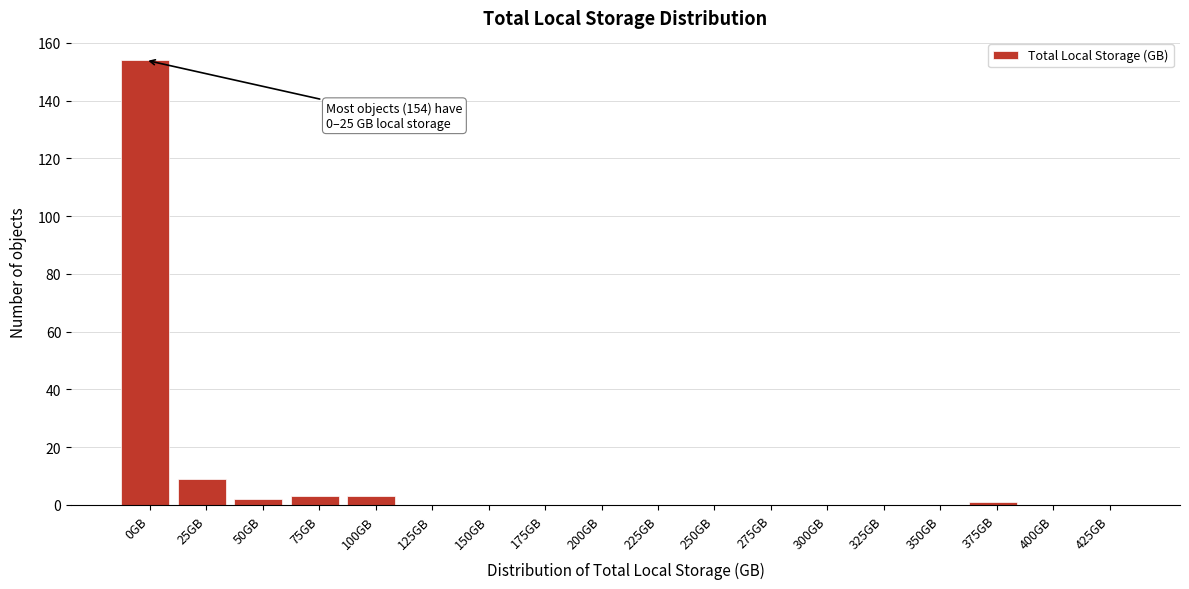

Reading left to right, what are all the values shown in this chart?

0GB=154	25GB=9	50GB=2	75GB=3	100GB=3	125GB=0	150GB=0	175GB=0	200GB=0	225GB=0	250GB=0	275GB=0	300GB=0	325GB=0	350GB=0	375GB=1	400GB=0	425GB=0